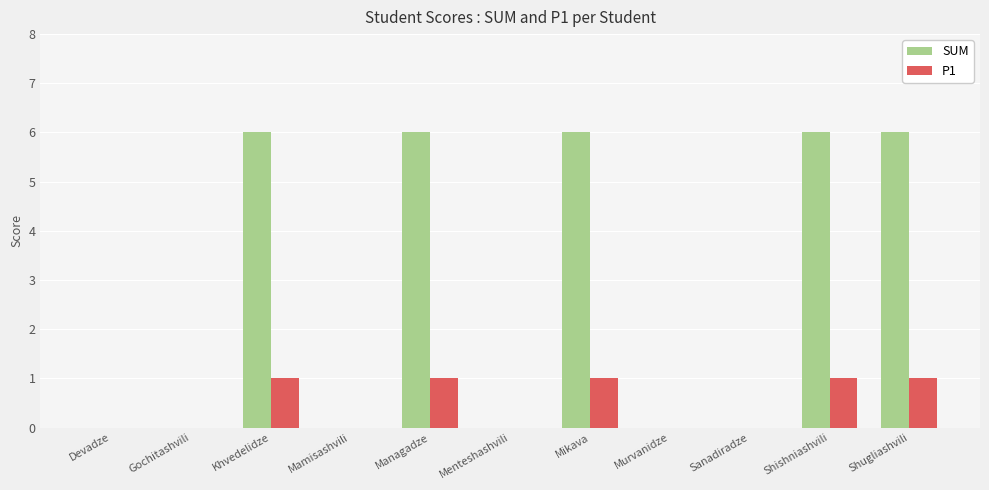

Are the bars horizontal?

No